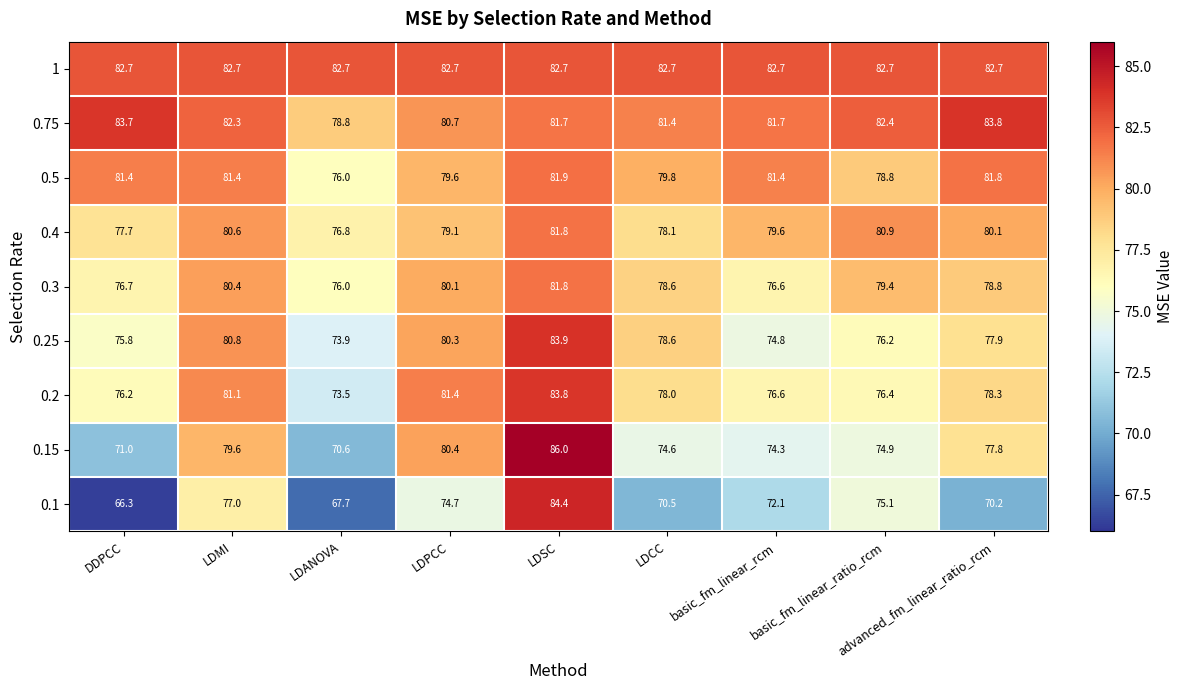

At how many categories does at least one series exceed 71?

9